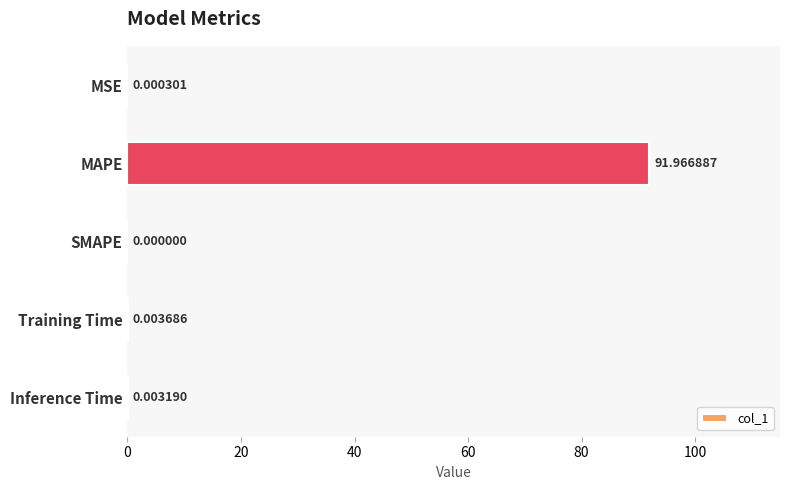

Where is the data nearest to the value 45?

Training Time